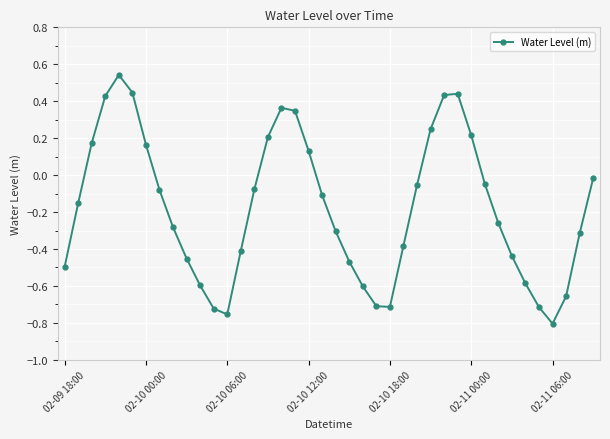

Does the chart have visible grid lines?

Yes